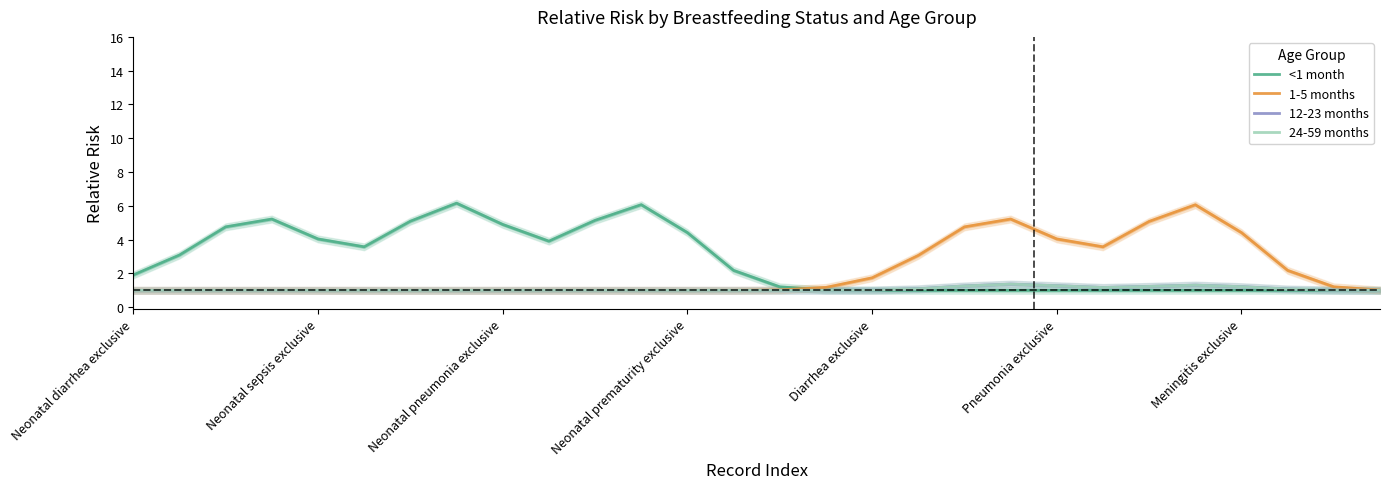

At which label does 24-59 months reach its peak?

19